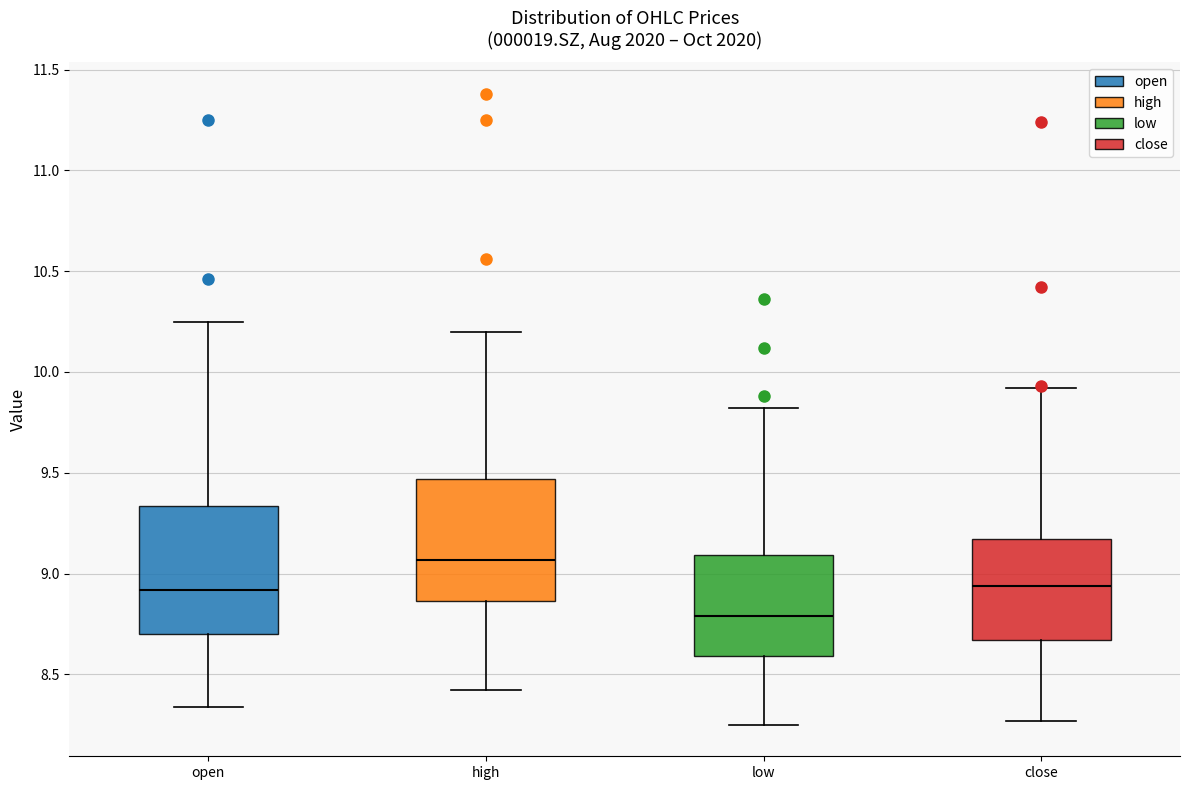

Reading left to right, read every box against the y-axis: the position of its median line, the range the box covers, and the ends of its whiskers. The values are not printed on the chart, so give them approximately, as read against the axis.

open: median 8.90, box 8.70 to 9.35, whiskers 8.35 to 10.25
high: median 9.05, box 8.85 to 9.45, whiskers 8.40 to 10.20
low: median 8.80, box 8.60 to 9.10, whiskers 8.25 to 9.80
close: median 8.95, box 8.65 to 9.15, whiskers 8.25 to 9.90